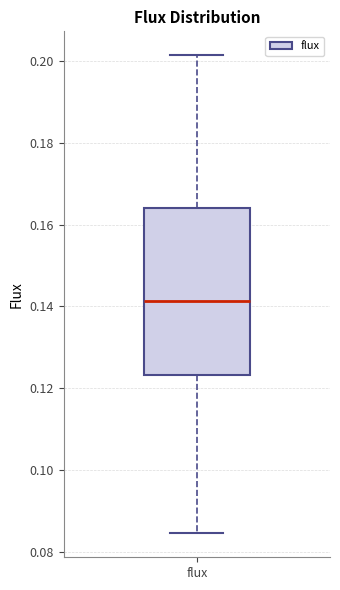

Transcribe this box plot: give where the median line is, the range the box spans, and where the two whiskers end, as read against the y-axis. The values are not printed on the chart, so give them approximately, as read against the axis.

median 0.142, box 0.124 to 0.164, whiskers 0.084 to 0.202